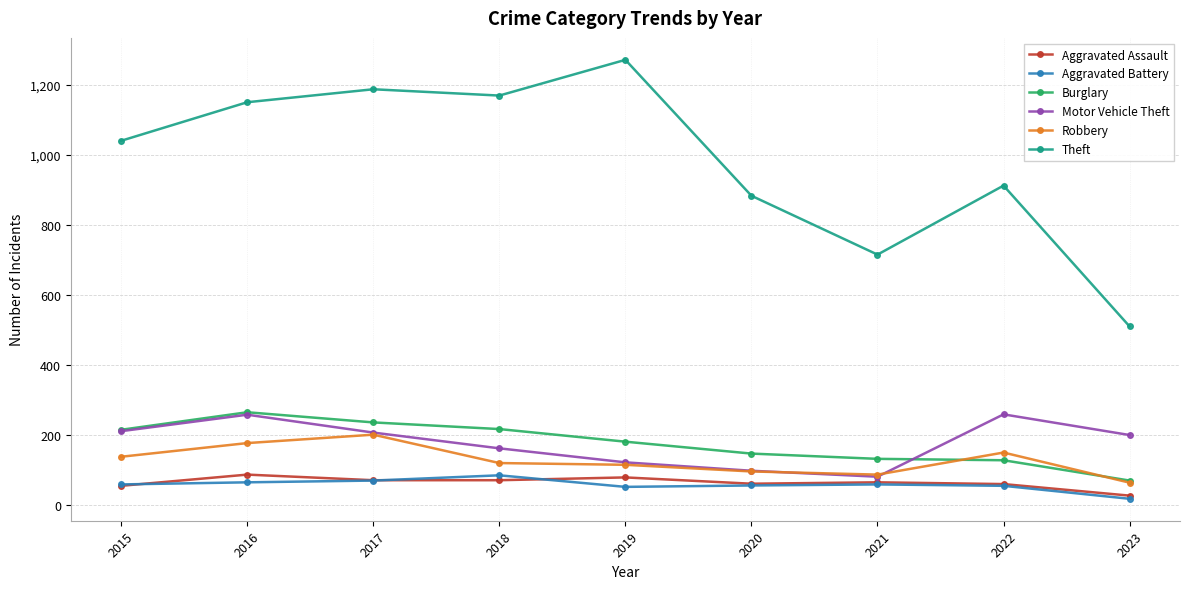

At which label is Motor Vehicle Theft closest to 171?

2018